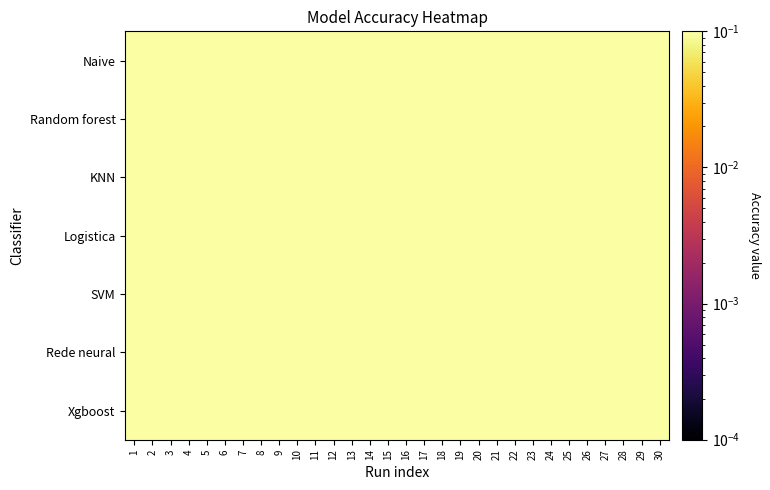

Rank the series at 23 from lowest to highest value.

KNN, Rede neural, Xgboost, Naive, Random forest, Logistica, SVM